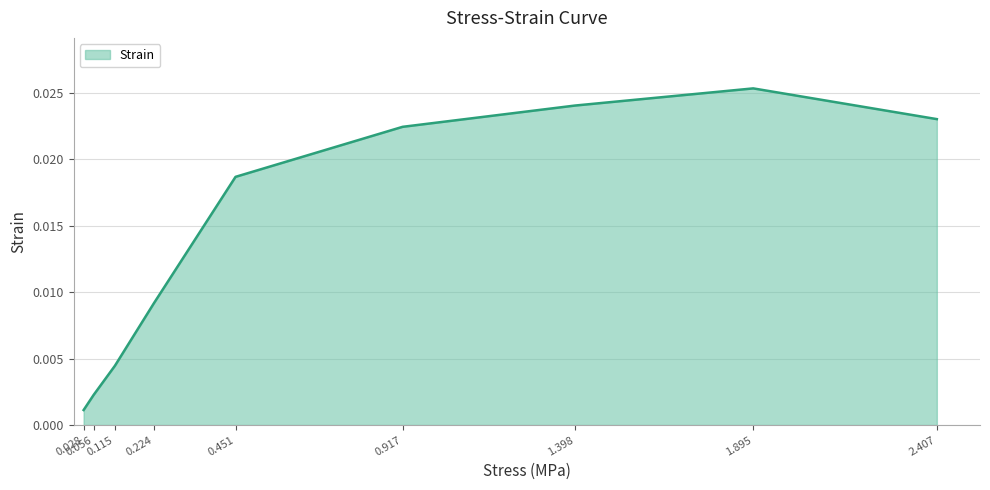

At which label is the value closest to 0?

0.028